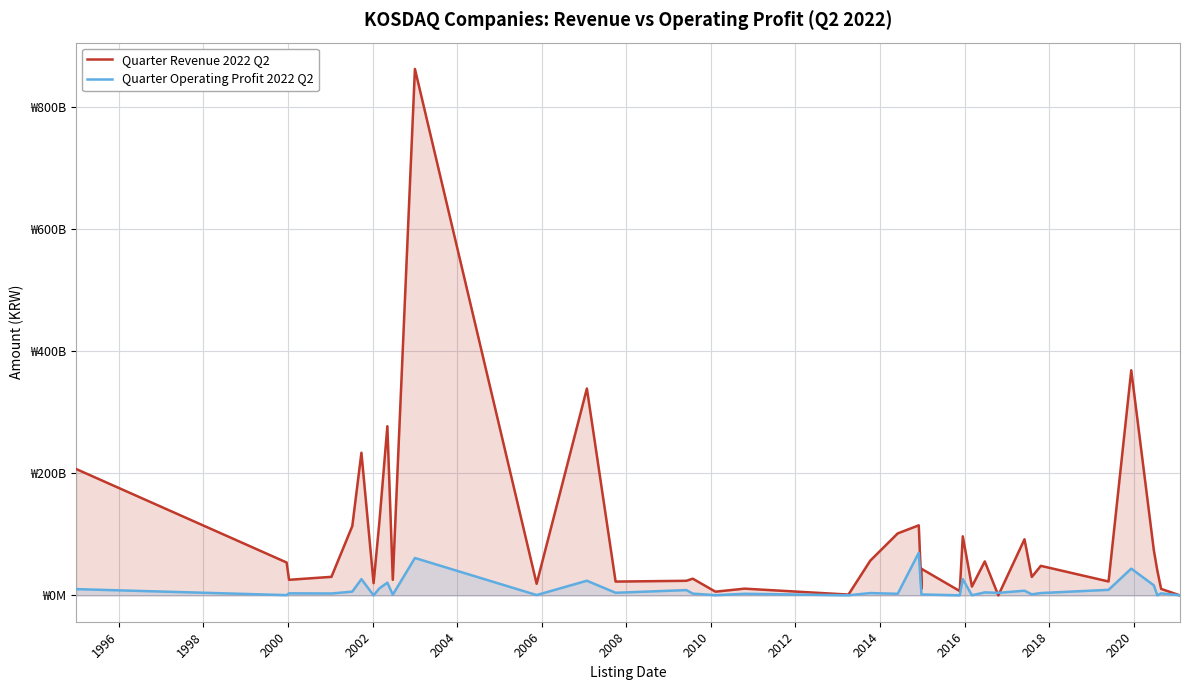

The Quarter Revenue 2022 Q2 series shows 18136349559 at 35. True or false?

False